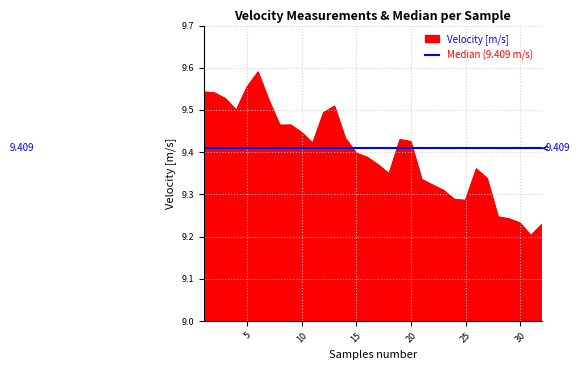

What is the difference between the values at 21 and 4?

0.2